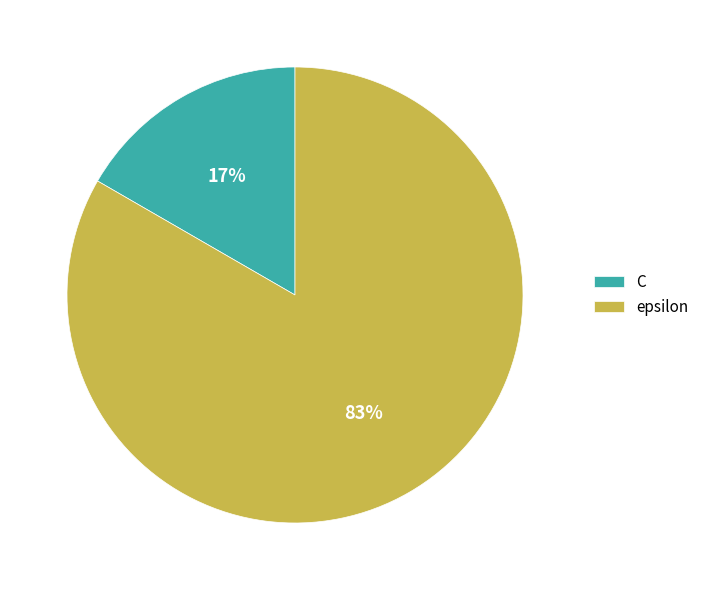

Approximately how many times larger is the value at C compared to epsilon?

0.2